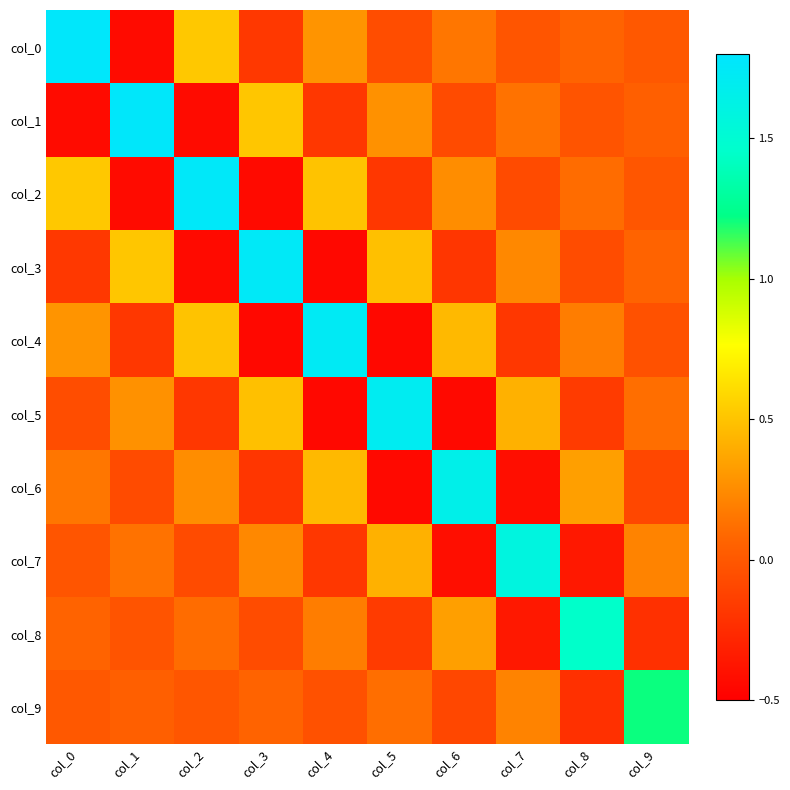

How many series are shown in this chart?

10